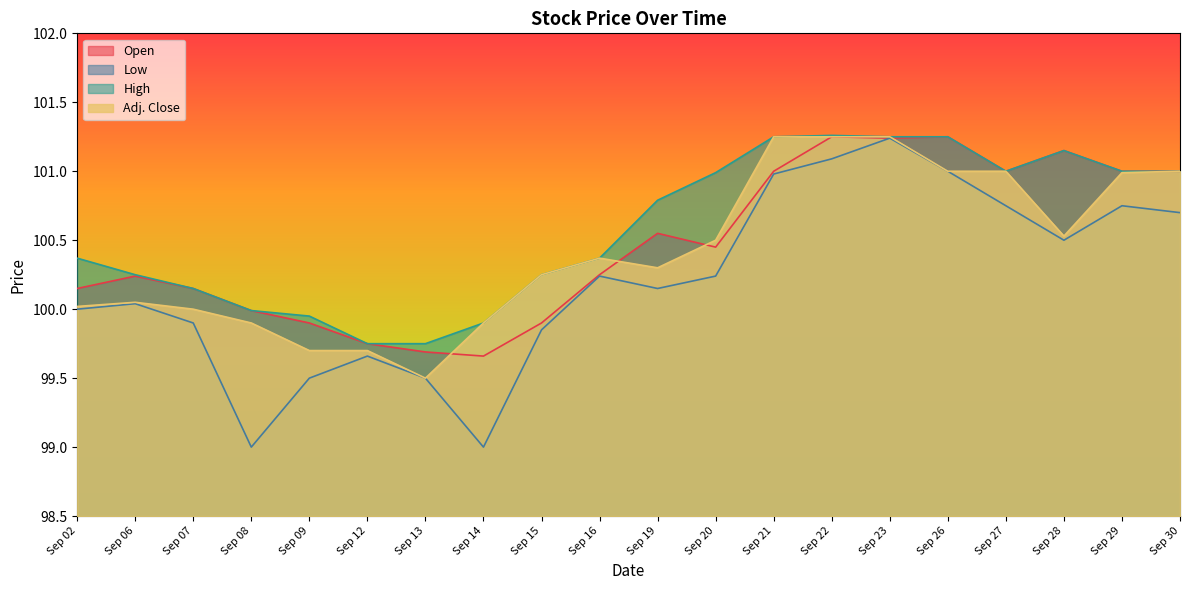

How many lines are shown in the chart?

4